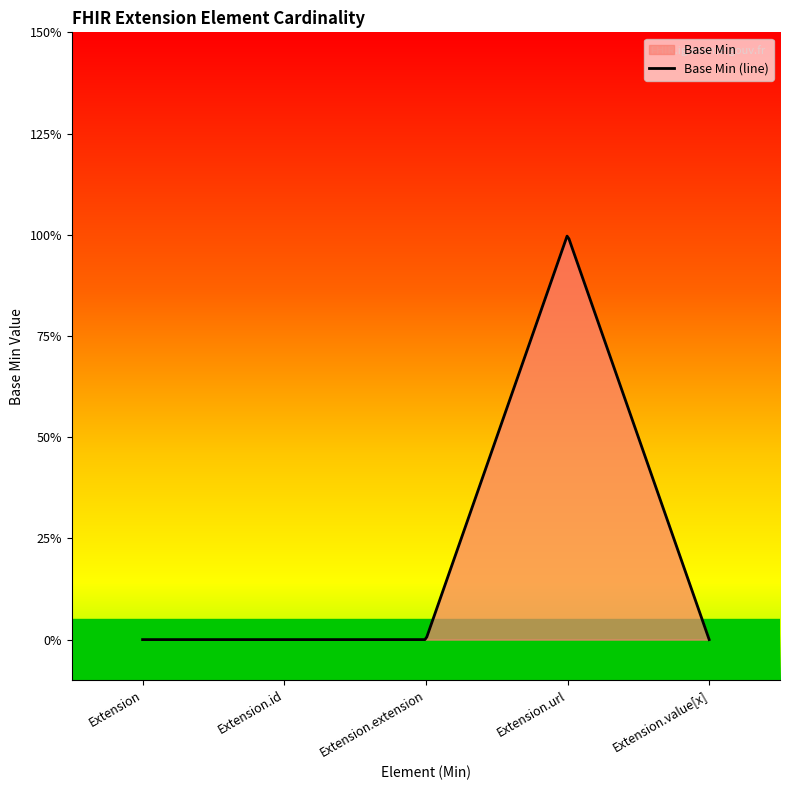

How many points are higher than both their immediate neighbors (excluding endpoints)?

1